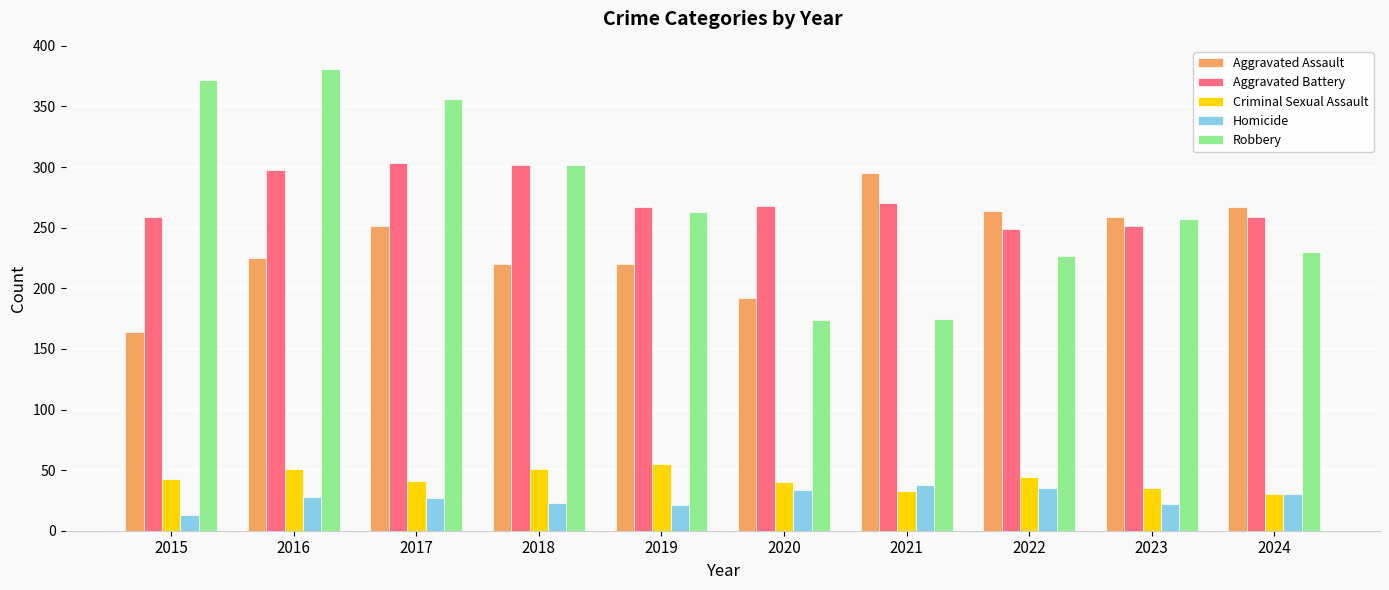

Is the value of Aggravated Battery at 2020 greater than the value of Homicide at 2020?

Yes